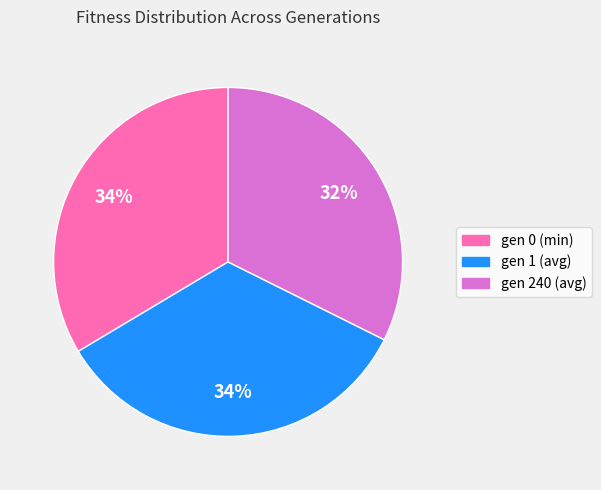

To the nearest percent, what is the difference between the largest and smallest slice percentages?

2%